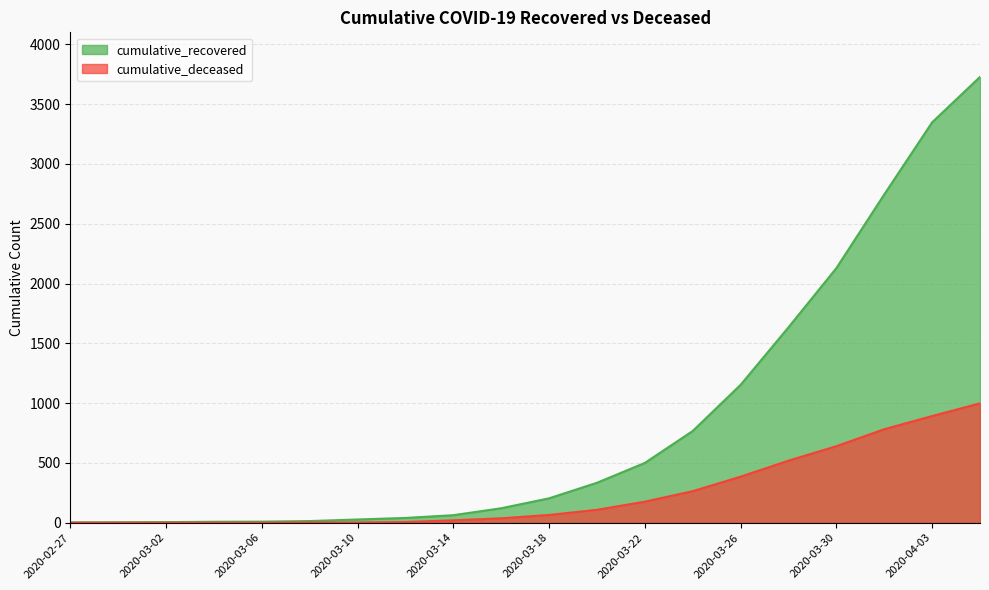

True or false: cumulative_recovered and cumulative_deceased cross at least once.

False